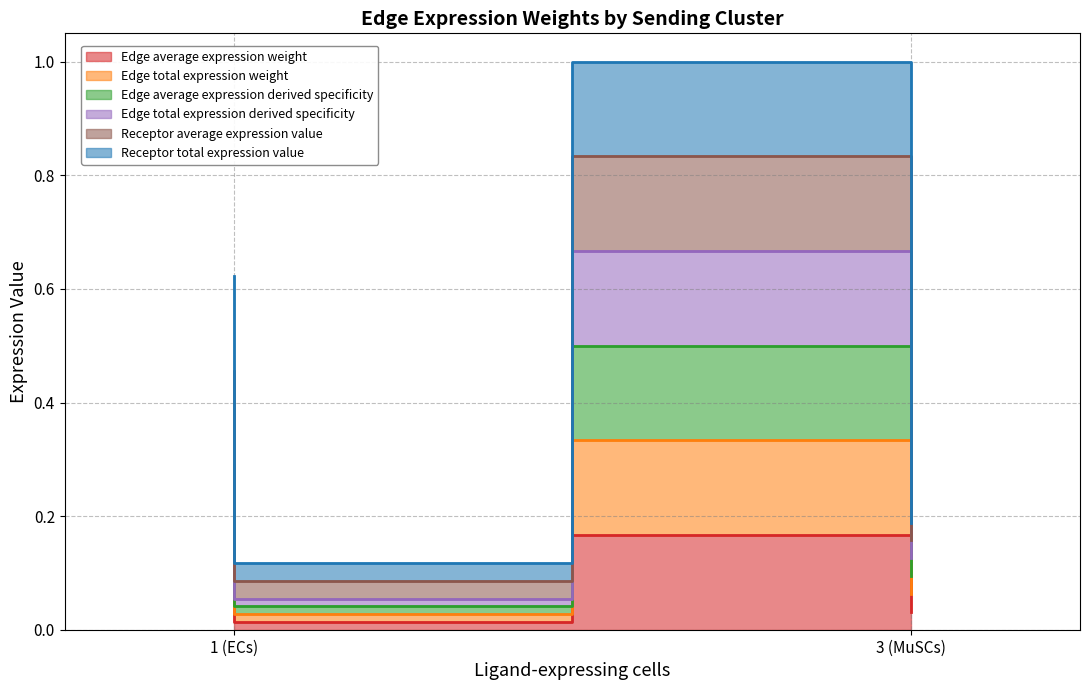

At 3 (MuSCs), list the series in order from largest to smallest.

Edge total expression derived specificity, Edge average expression weight, Edge average expression derived specificity, Edge total expression weight